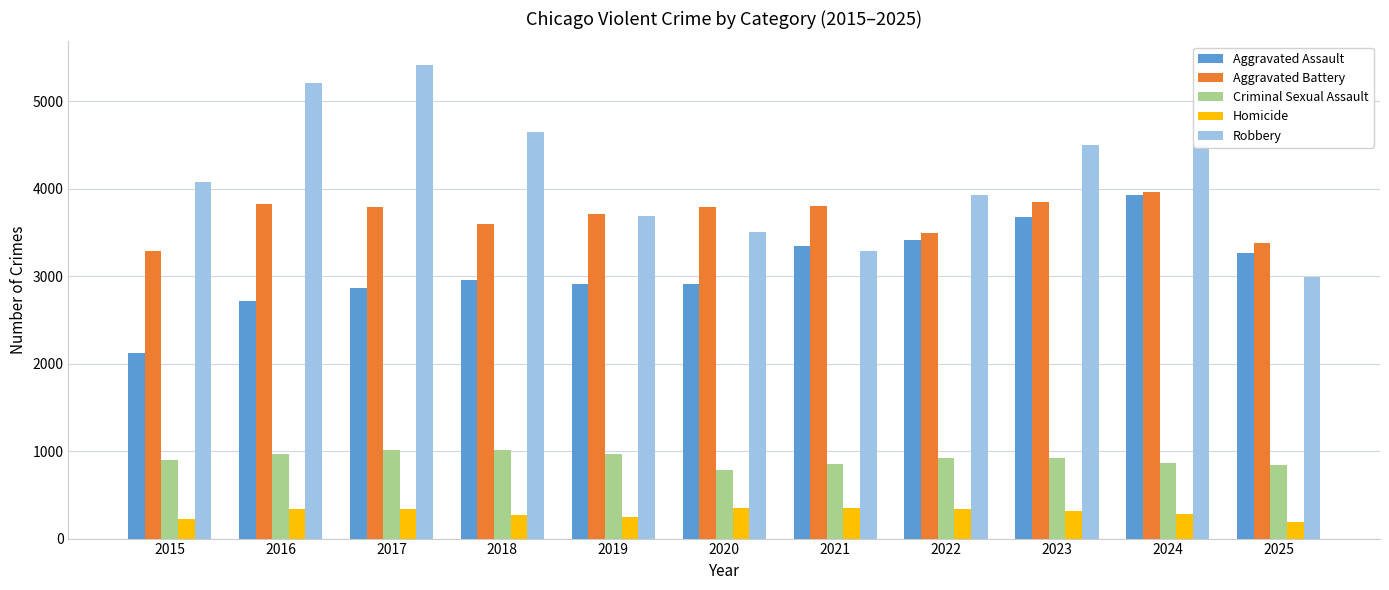

Which series has the largest total across all categories?

Robbery